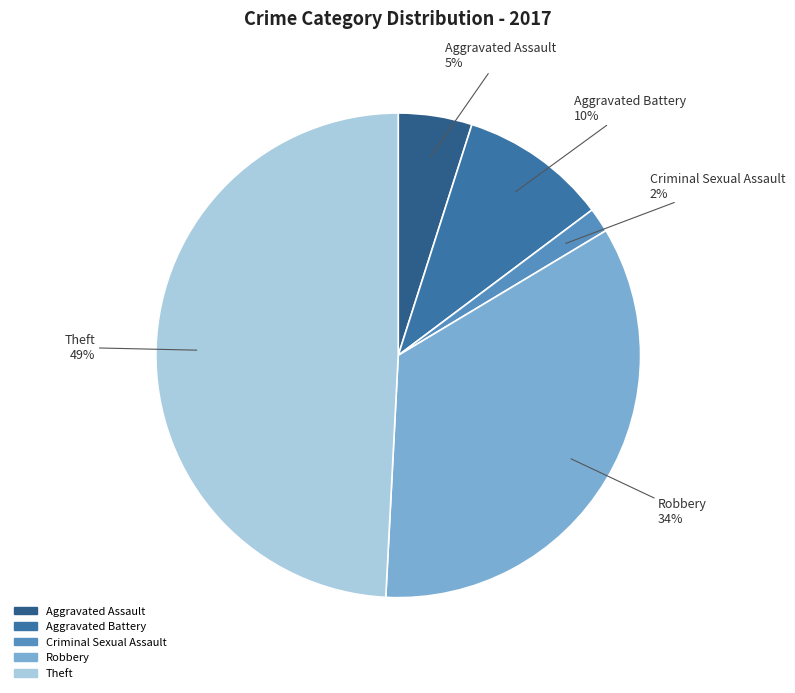

How many slices are in this pie chart?

5